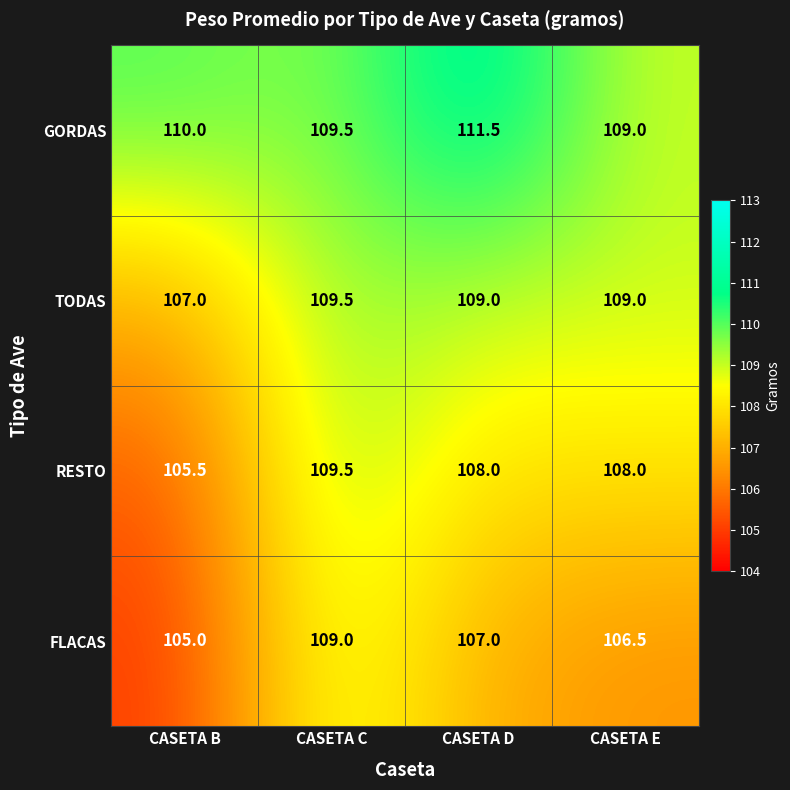

The TODAS series shows 149.0 at CASETA B. True or false?

False